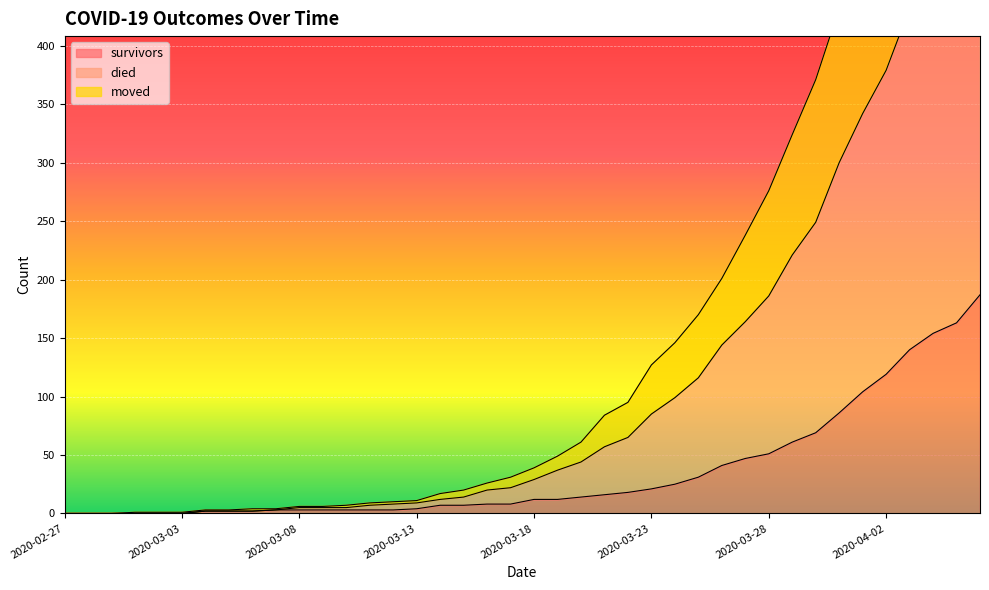

How many values in died are above zero?

37